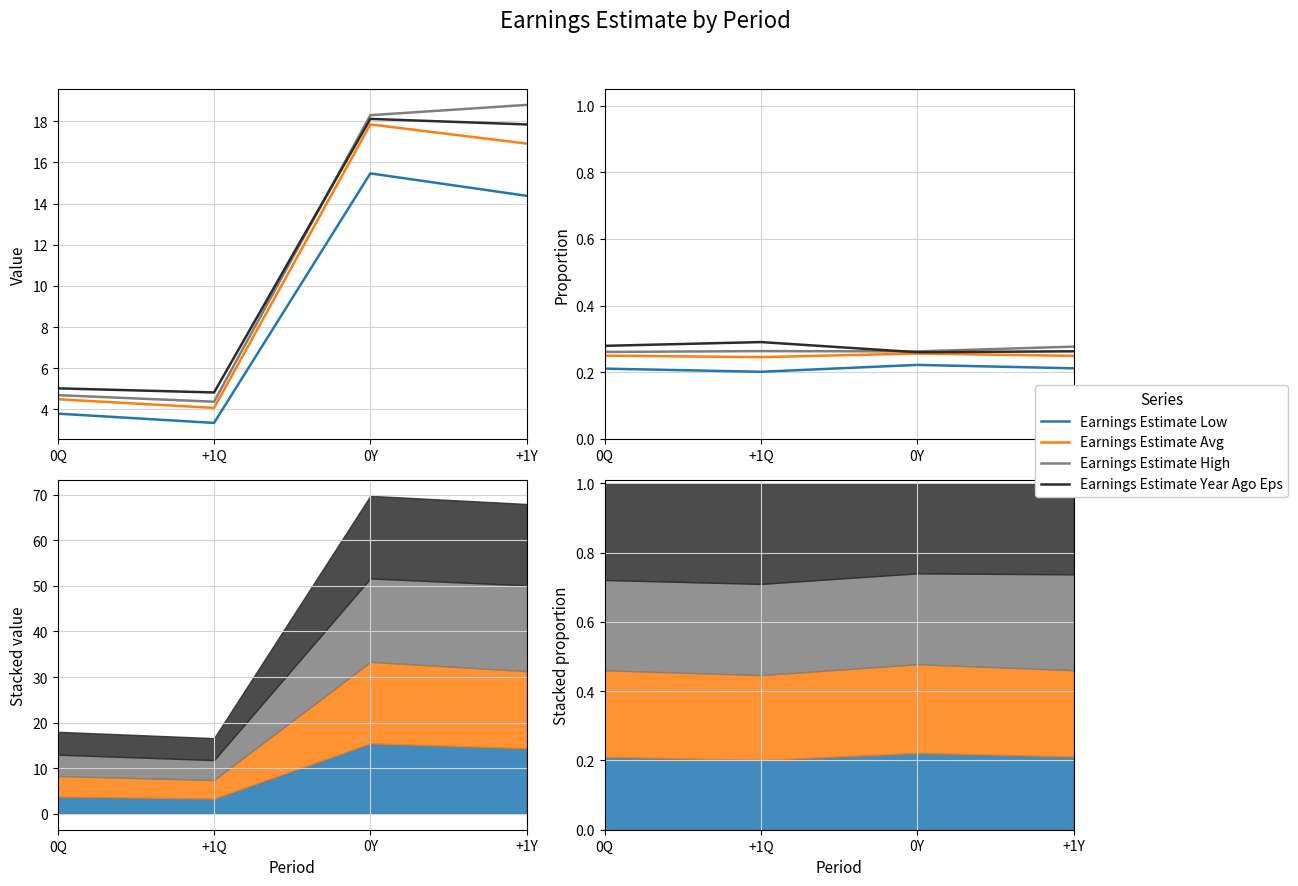

What is the label of the 3rd point from the left?

0Y